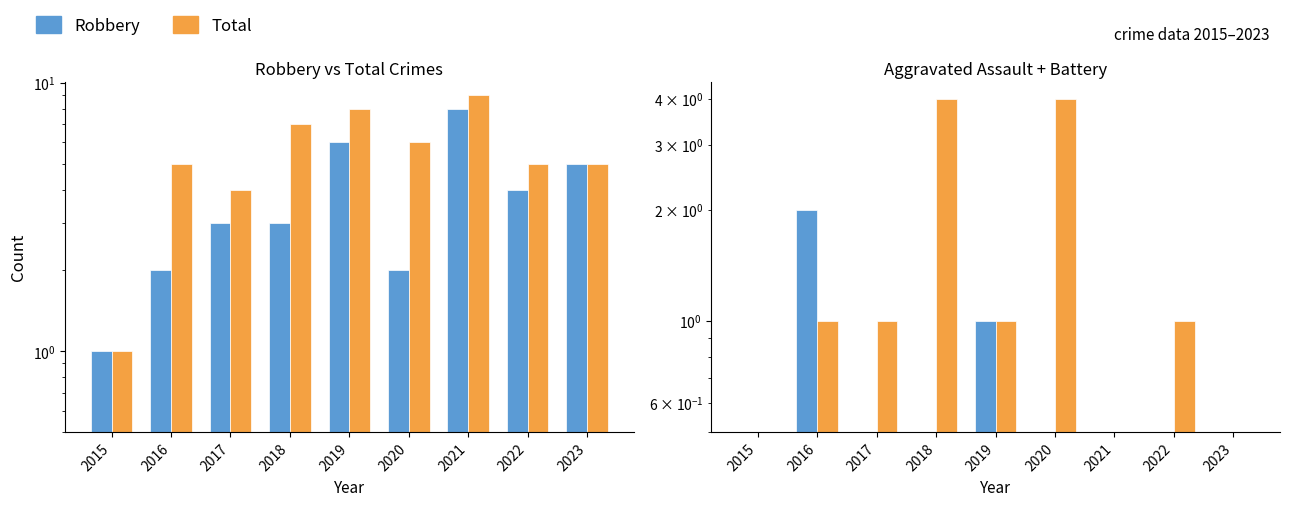

How many values in the Aggravated Battery series exceed 1?

2